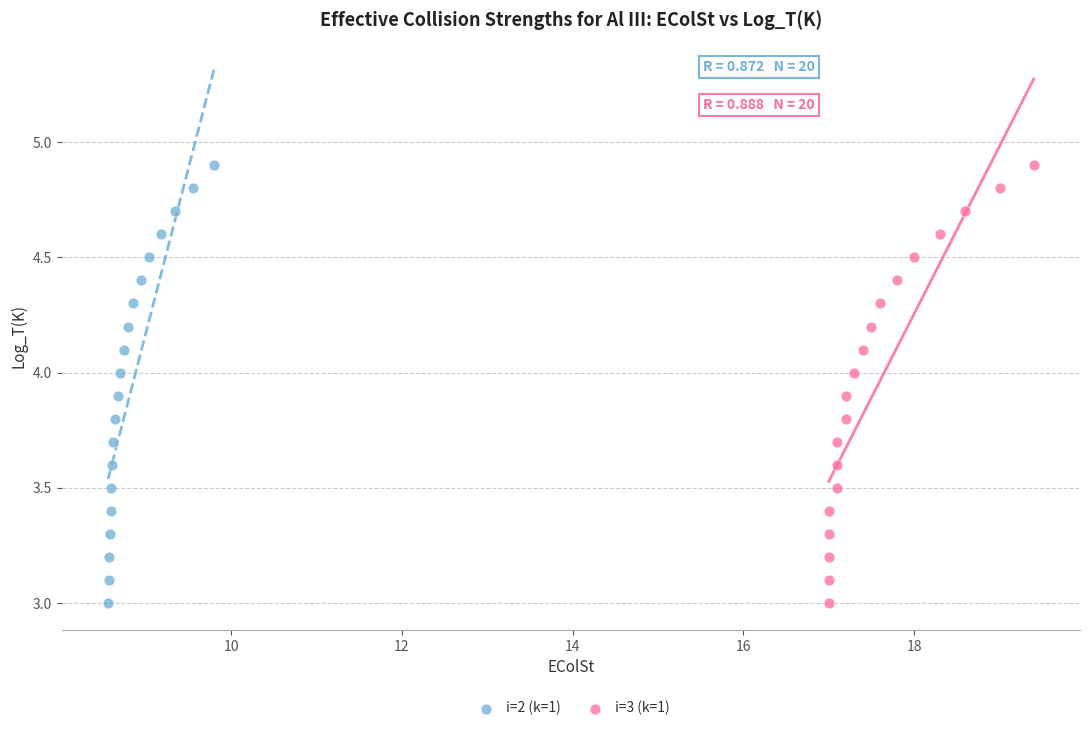

What are all the series names shown in the legend?

i=2 (k=1), i=3 (k=1)